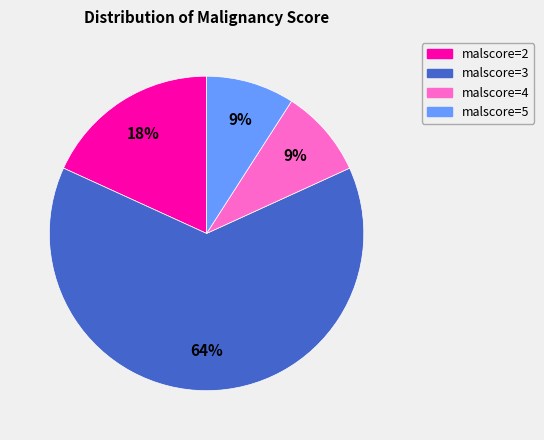

Does malscore=3 account for over 50% of the chart?

Yes